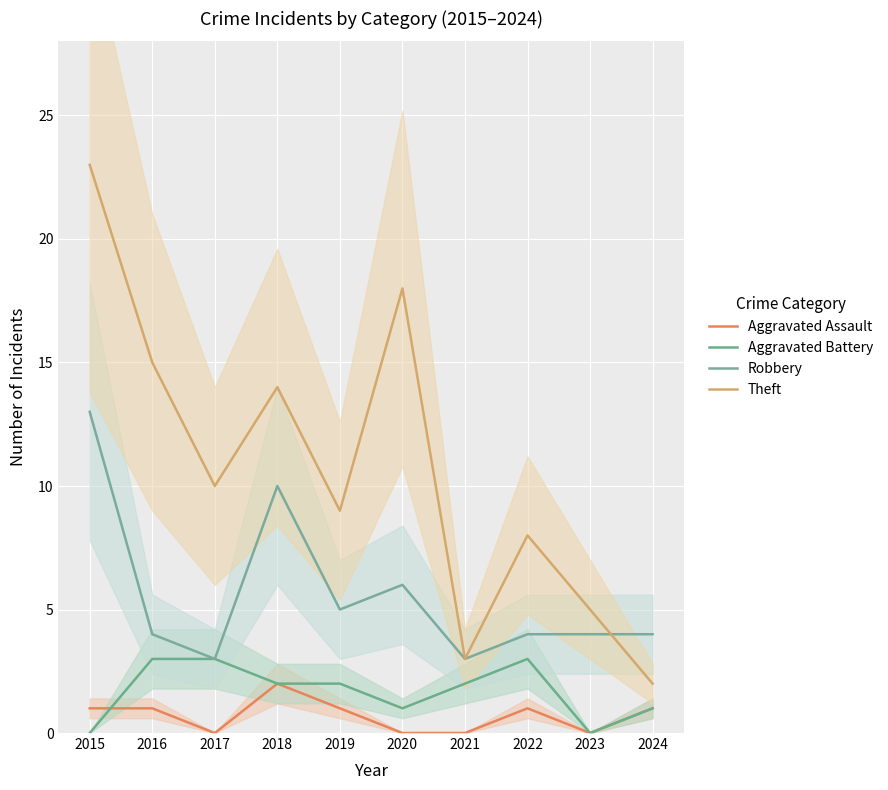

What is the sum of all Aggravated Battery values?

17